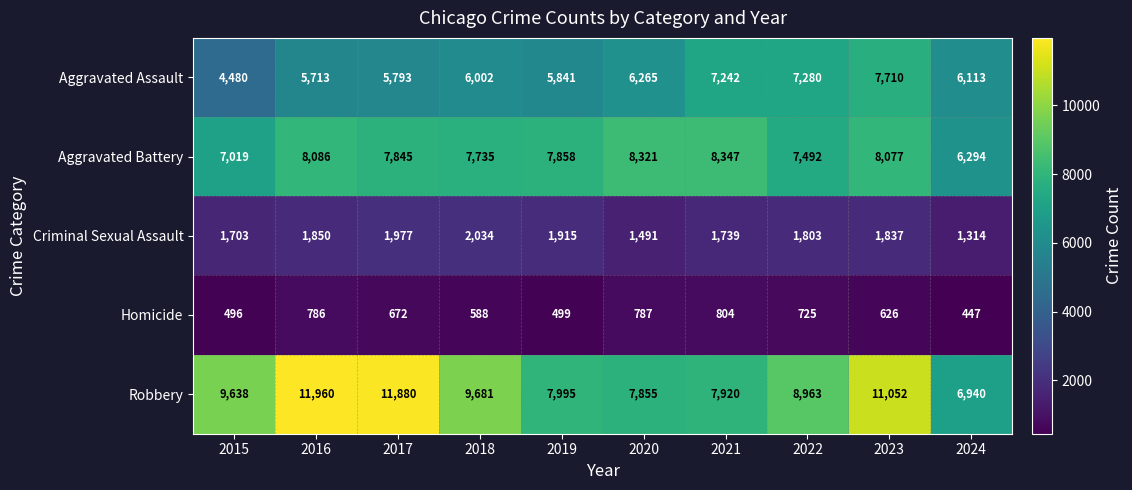

Rank the series at 2022 from lowest to highest value.

Homicide, Criminal Sexual Assault, Aggravated Assault, Aggravated Battery, Robbery